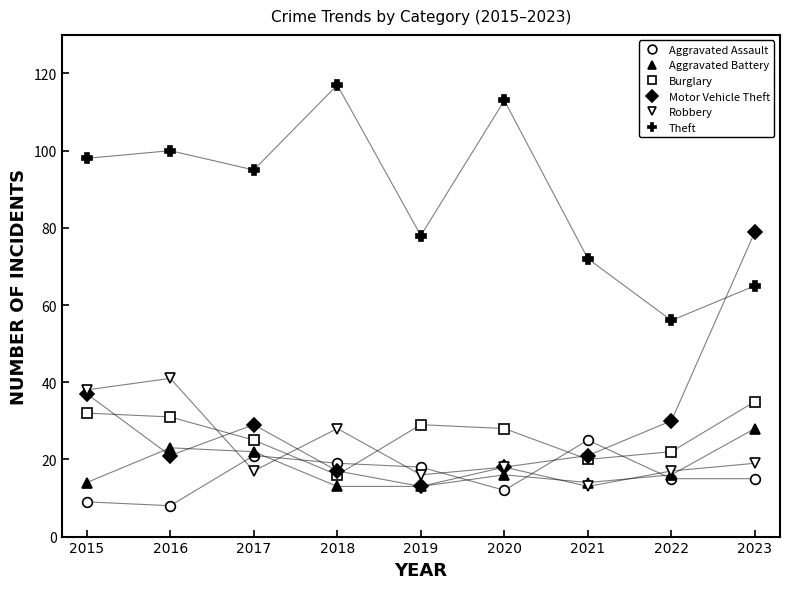

Does the chart have visible grid lines?

No